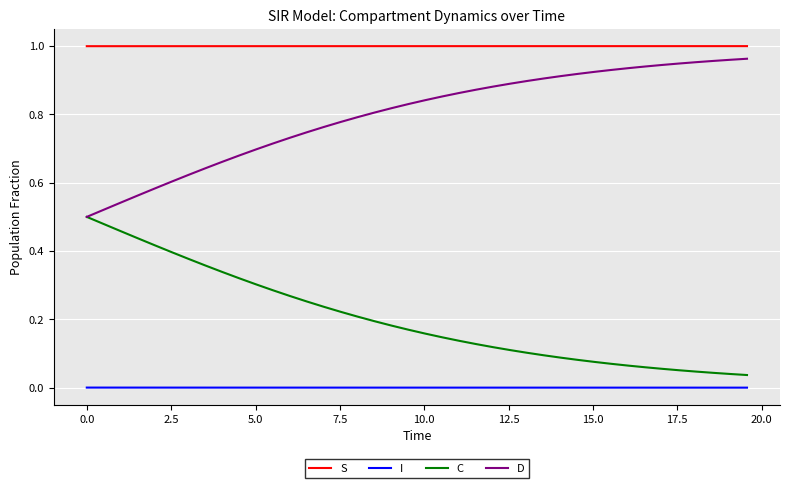

How many lines are shown in the chart?

4